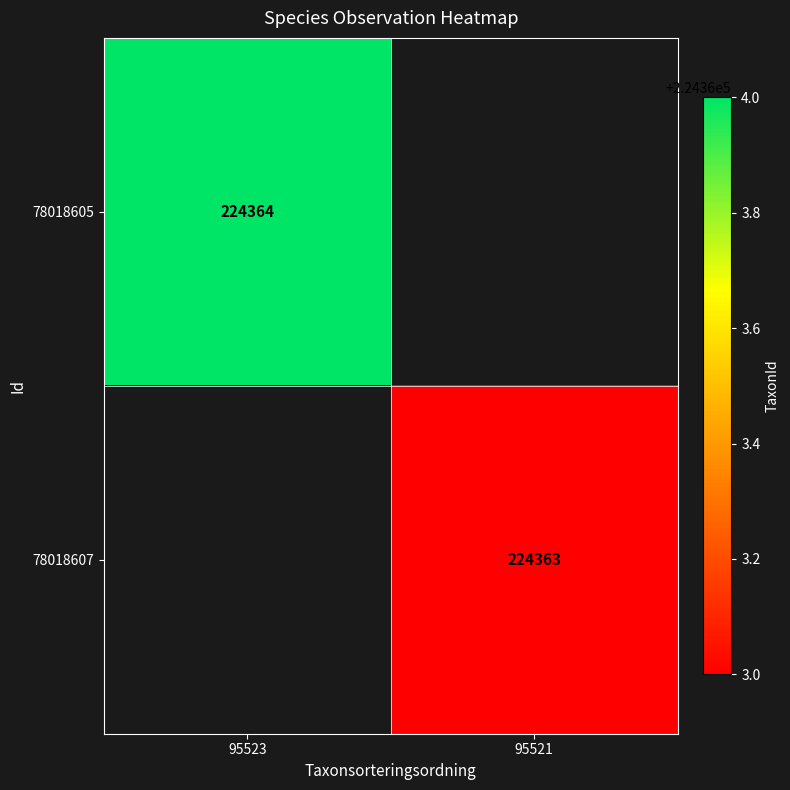

The 78018607 series shows 146848 at 95521. True or false?

False